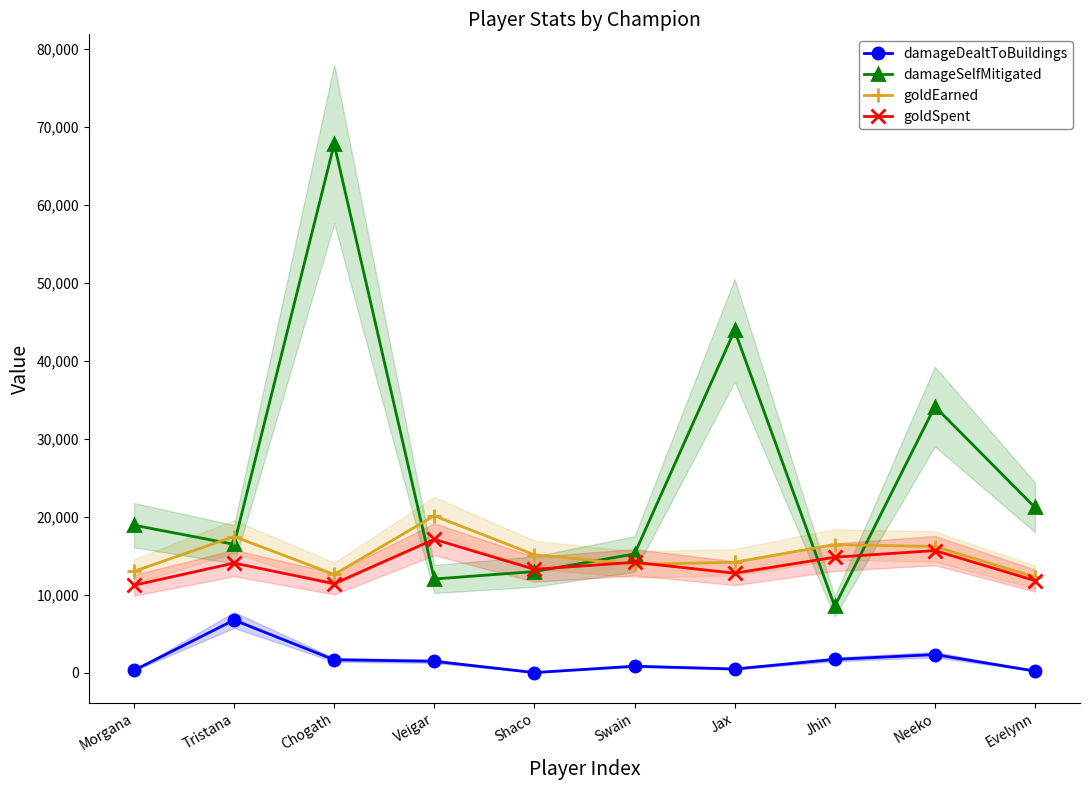

What are all the series names shown in the legend?

damageDealtToBuildings, damageSelfMitigated, goldEarned, goldSpent